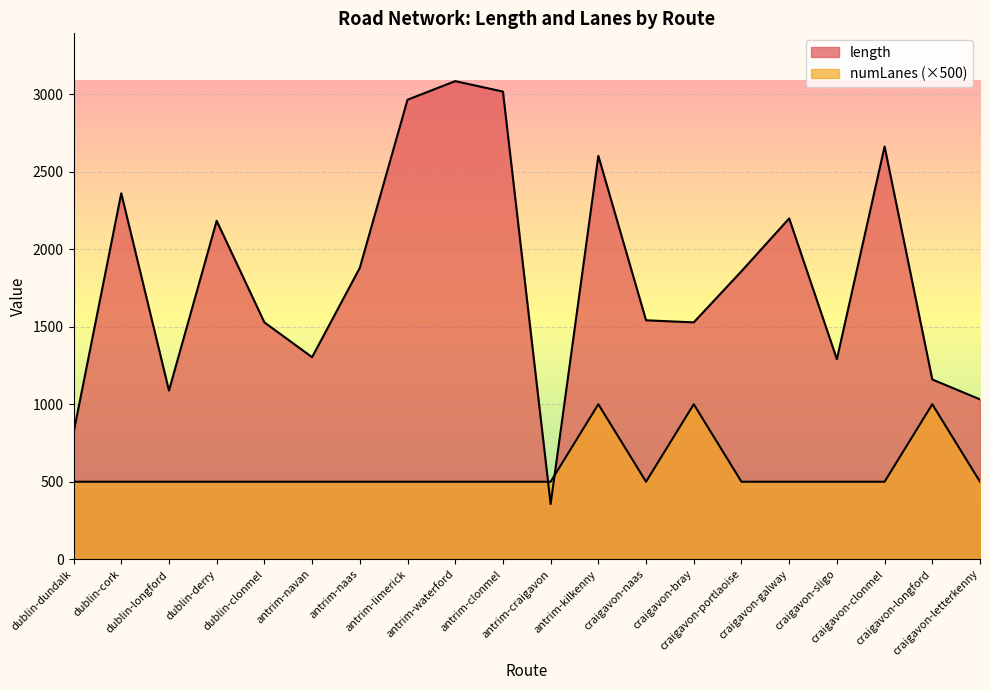

Is it true that numLanes equals 675.5 at dublin-clonmel?

False